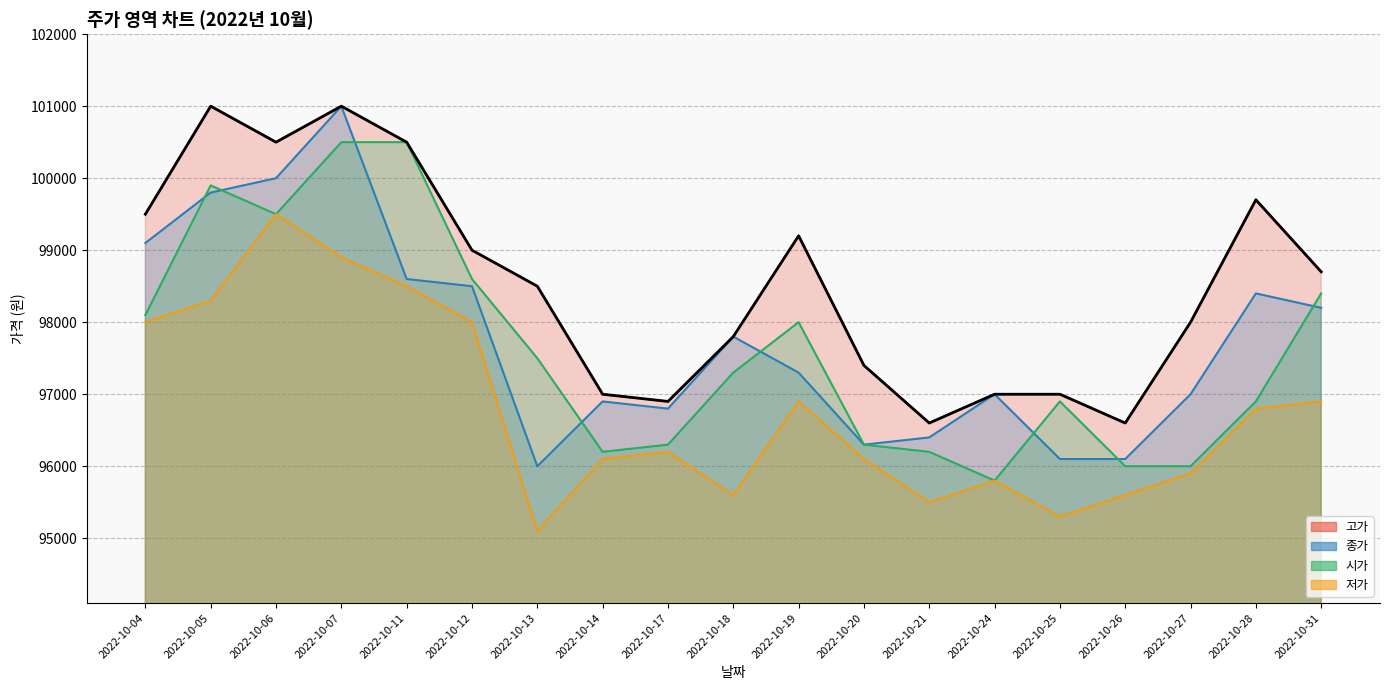

What are all the series names shown in the legend?

고가, 종가, 시가, 저가